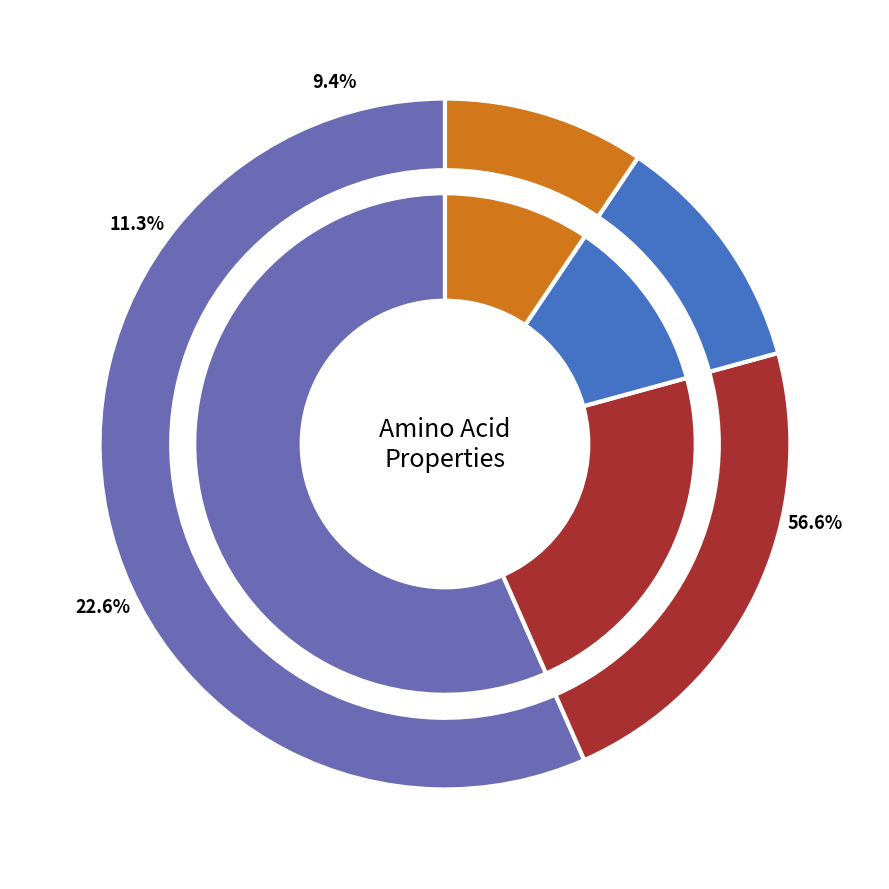

Which slice is the smallest?

basic